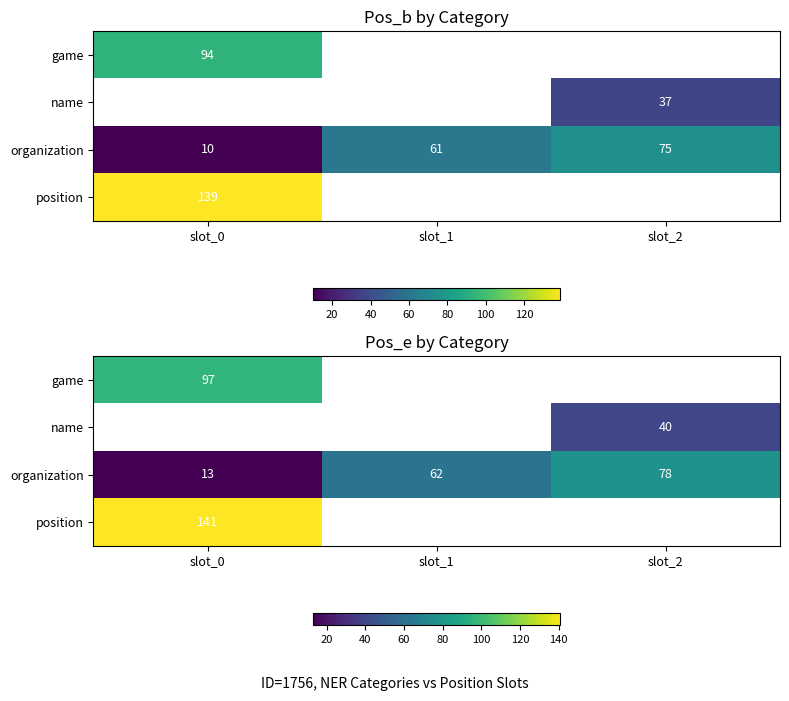

What is the maximum value shown in the chart?

141